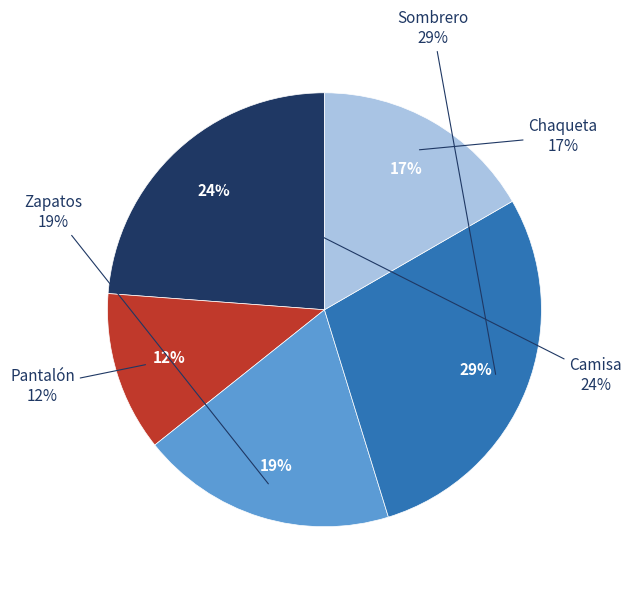

How many slices are in this pie chart?

5